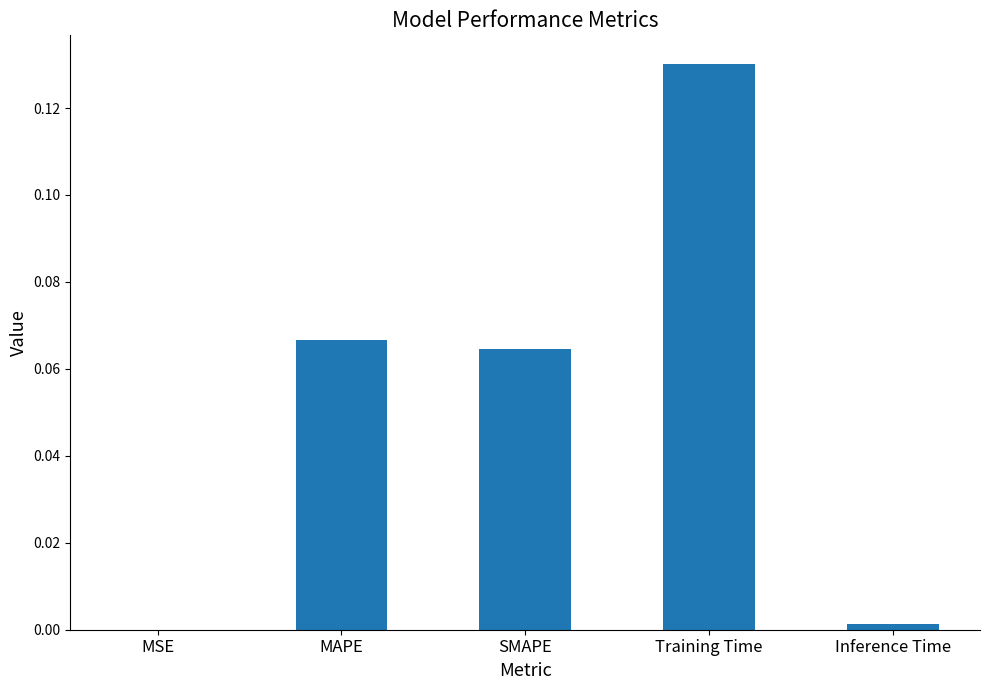

True or false: the data shows 0.0 at Training Time.

False